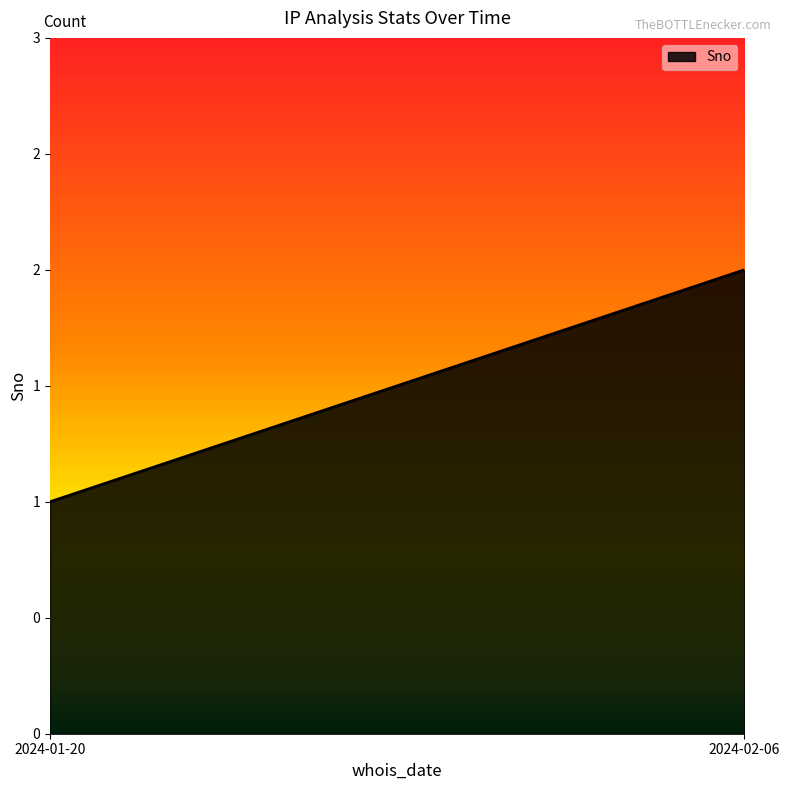

What is the label of the 2nd point from the right?

2024-01-20